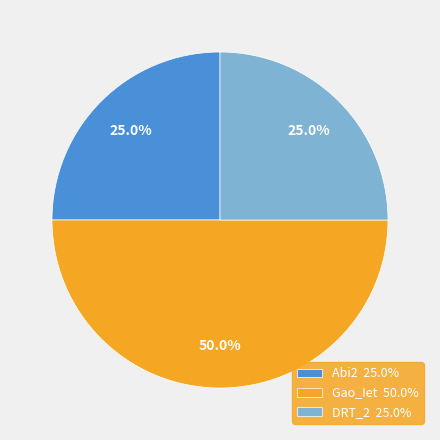

Is the sum of Gao_Iet and DRT_2 greater than half?

Yes